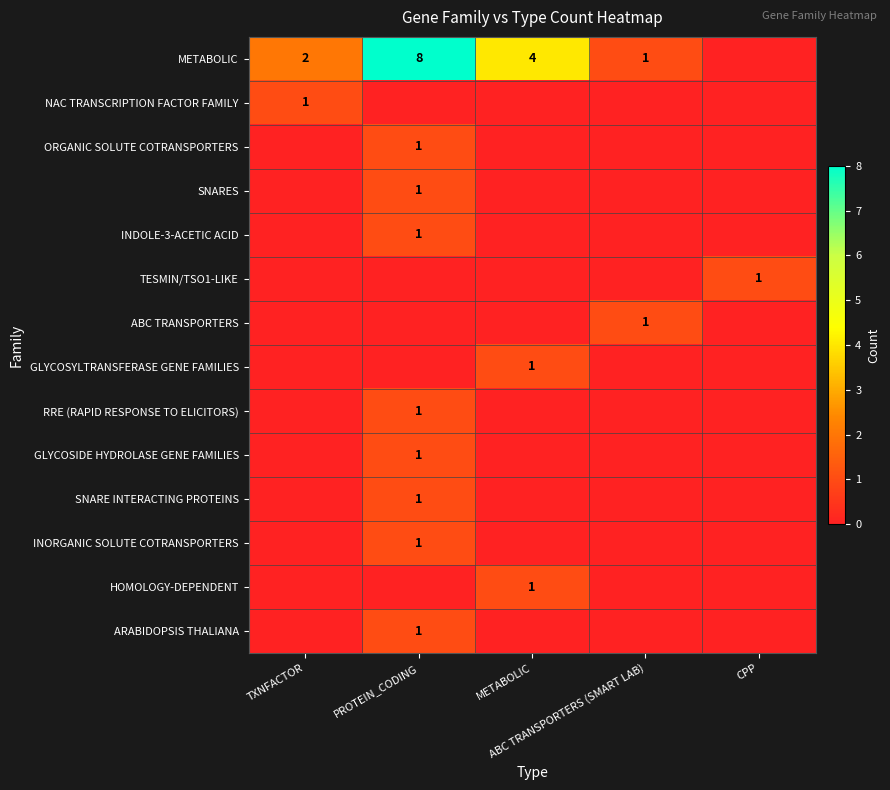

Which series changed the most between TXNFACTOR and CPP?

METABOLIC